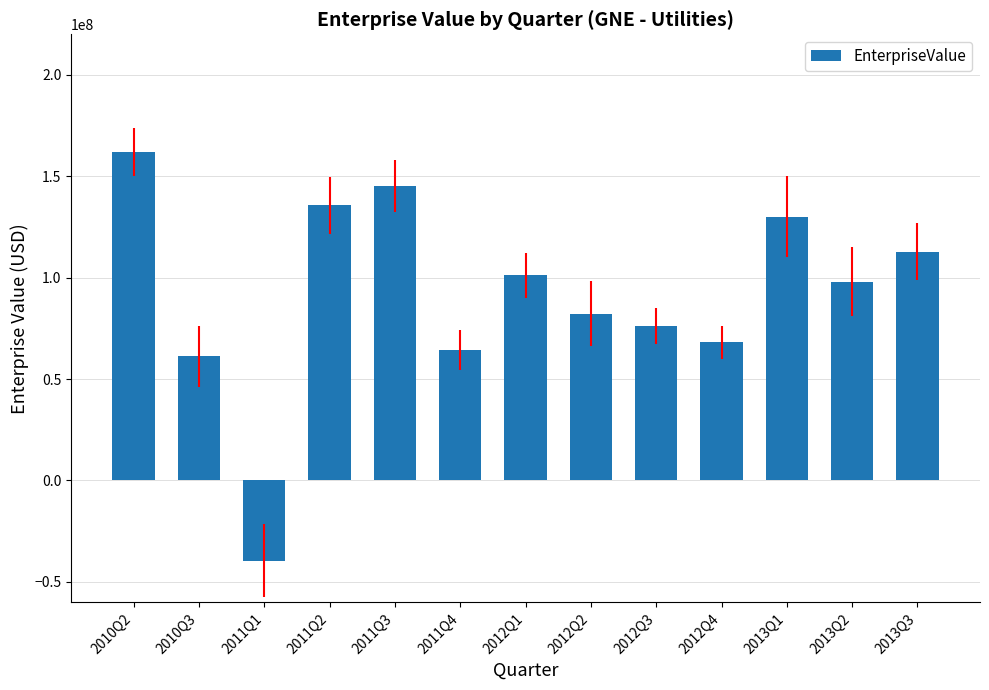

The value at 2012Q2 is 82161490. True or false?

True